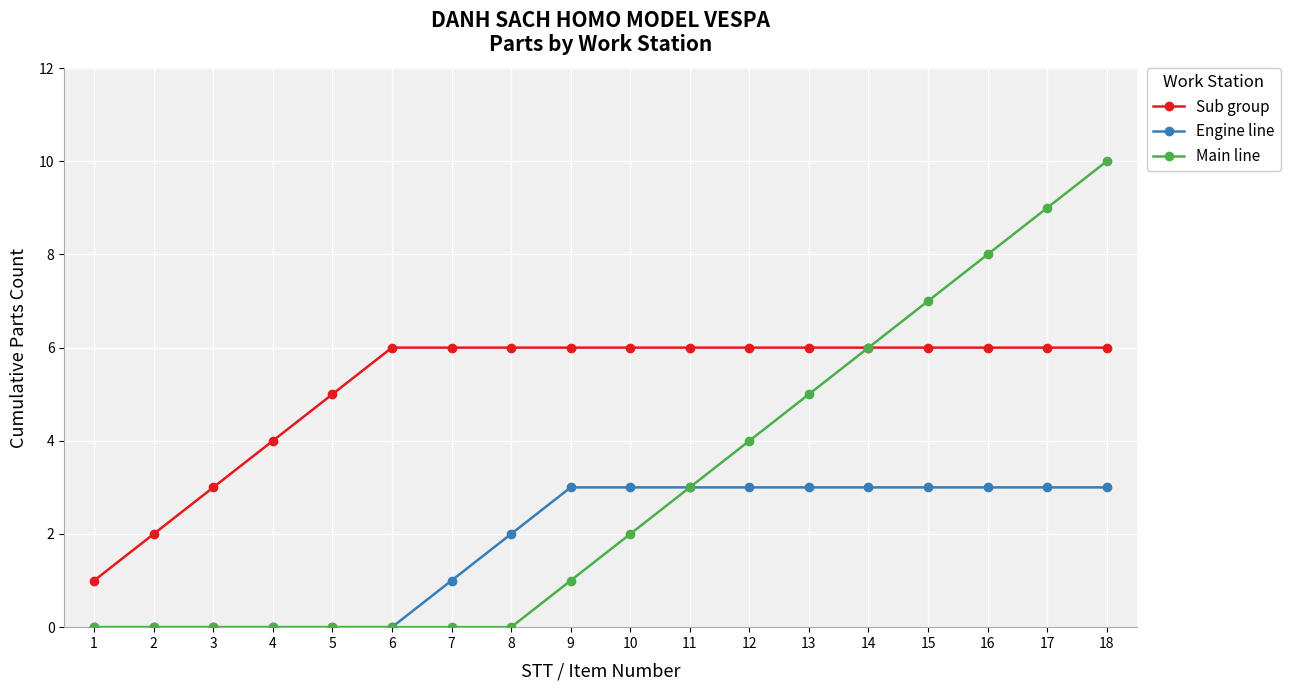

What is the difference between the highest and lowest values at 11?

3